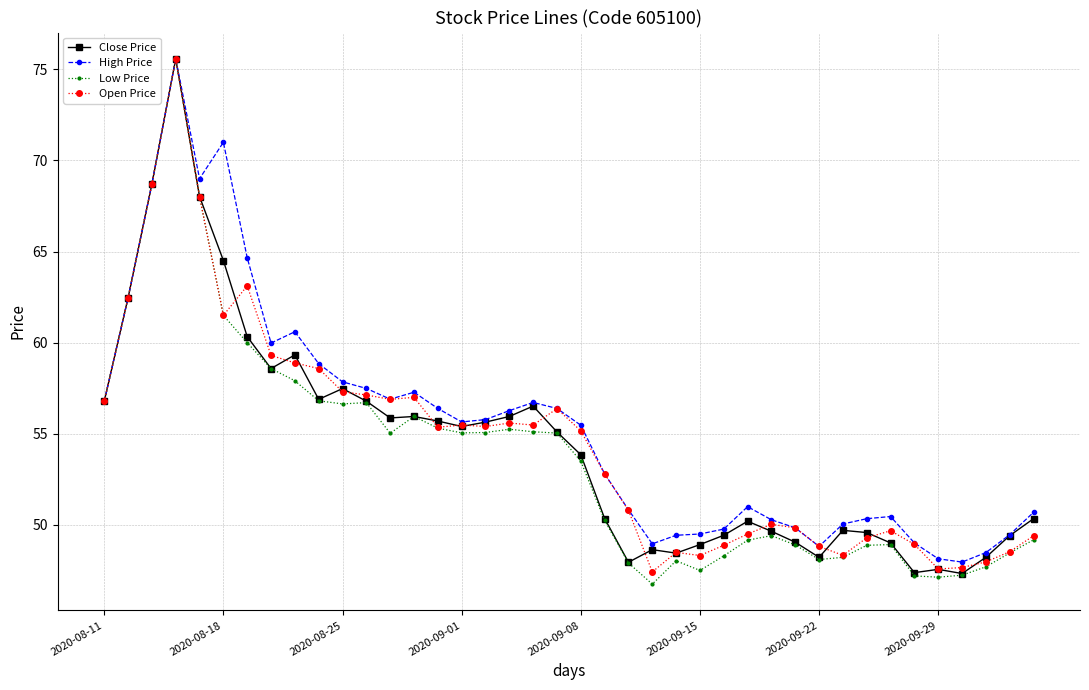

What is the minimum value shown in the chart?

46.8